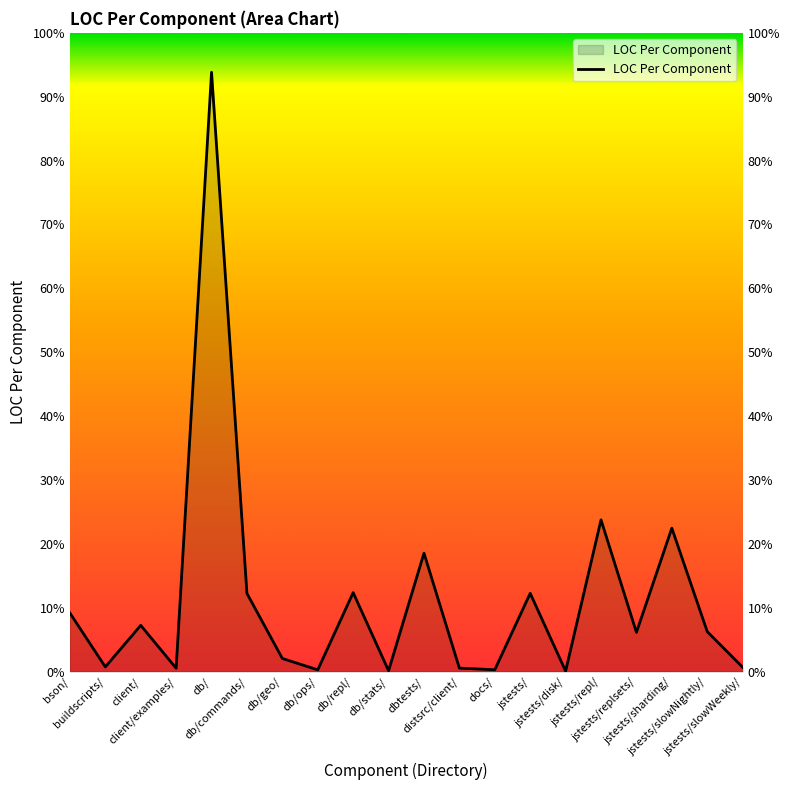

Count the number of categories in the chart.

20